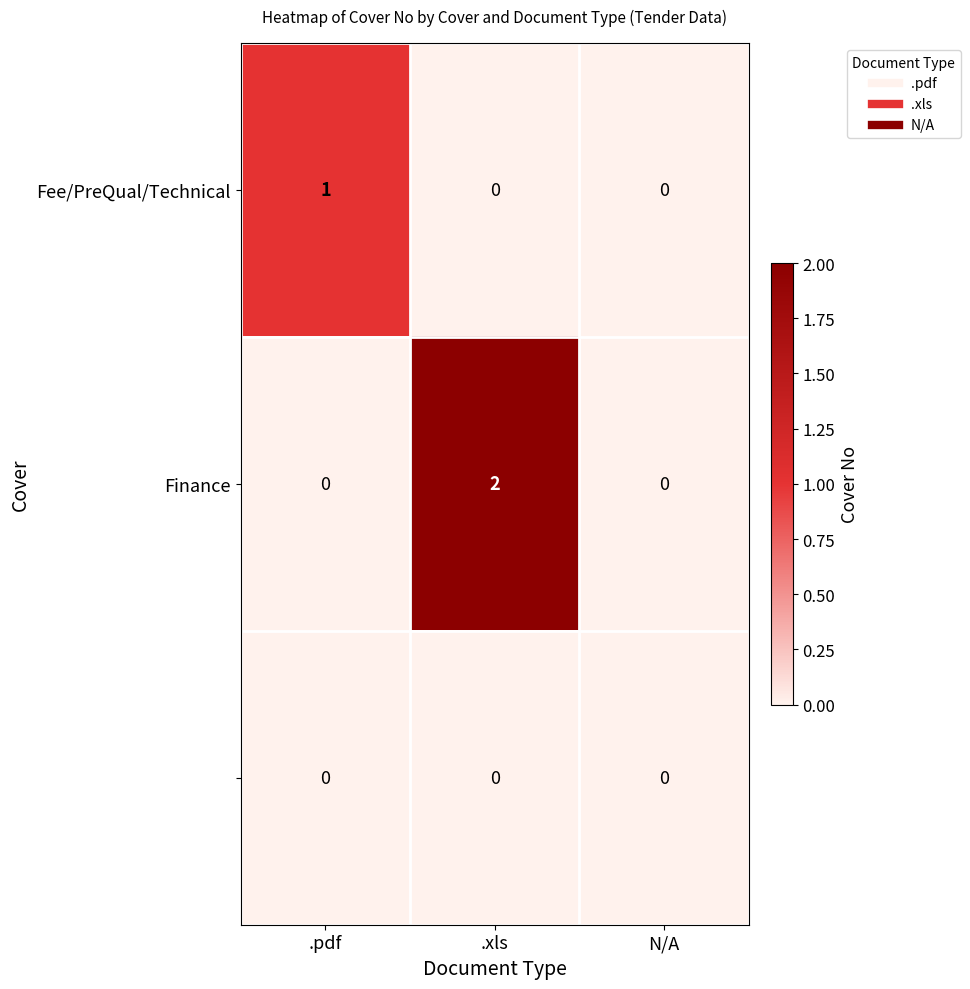

At which category is the sum across all series the highest?

.xls